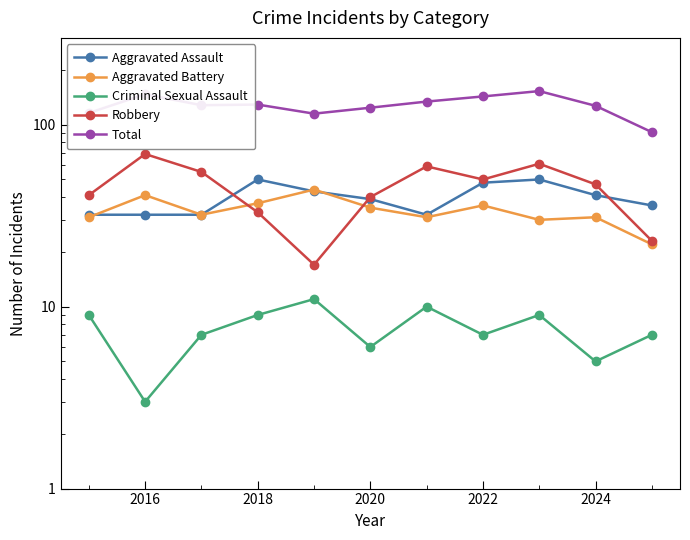

What is the value of the Robbery point at the 4th from the left?

33